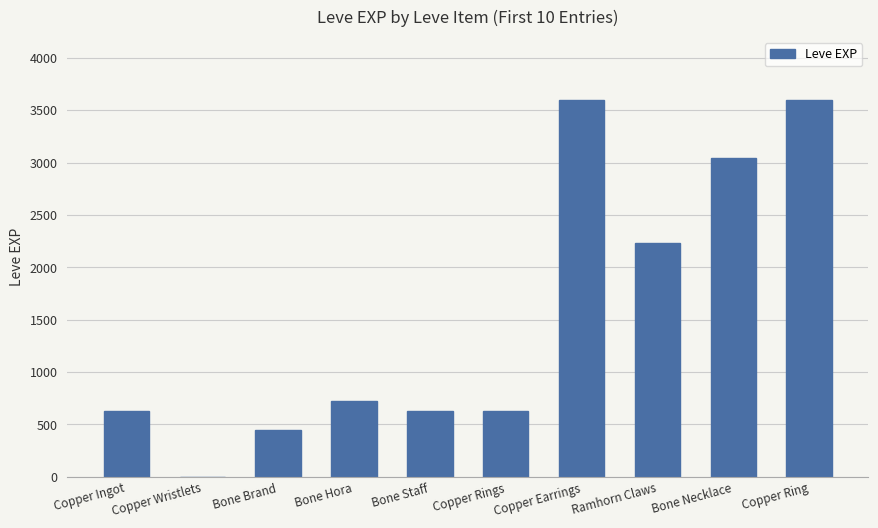

What is the sum of all values?

15531